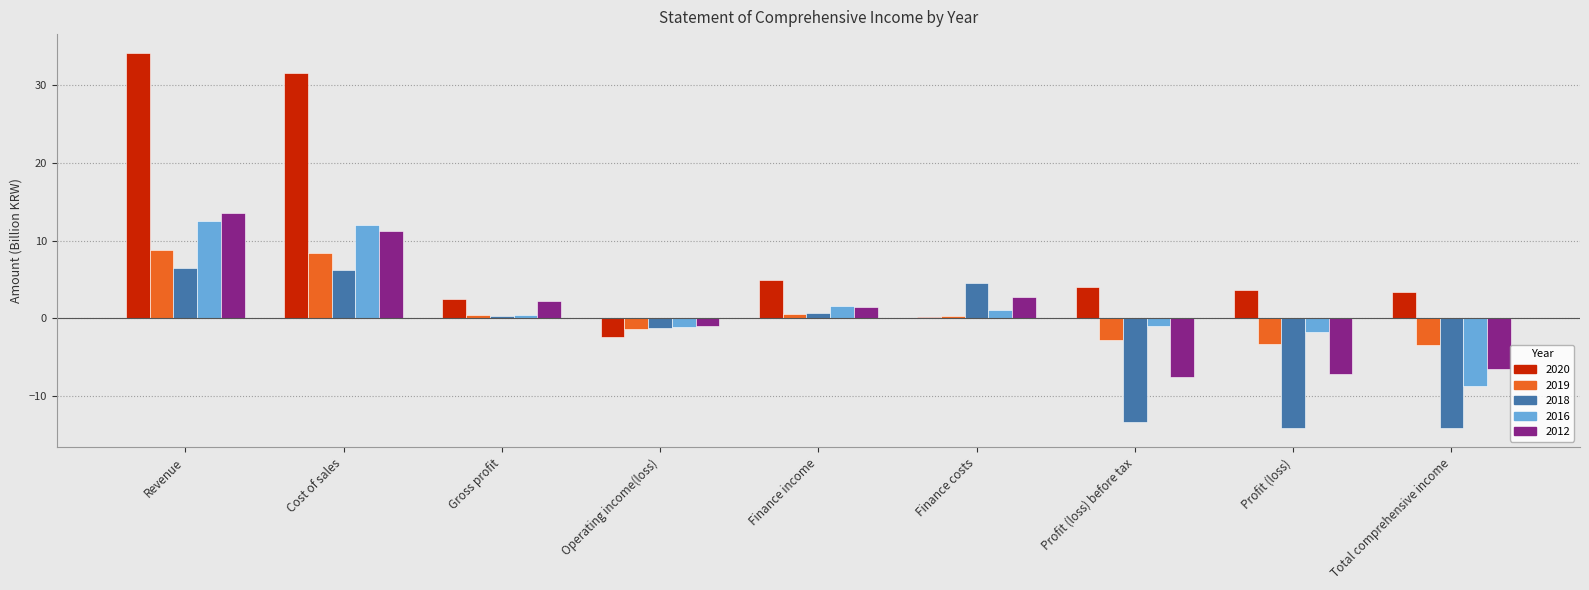

At which label is 2012 closest to 3?

Finance costs